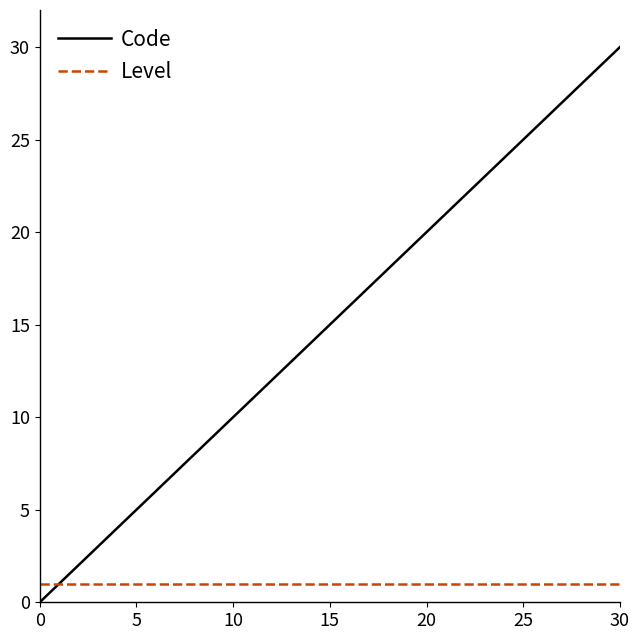

What is the greatest value displayed?

30